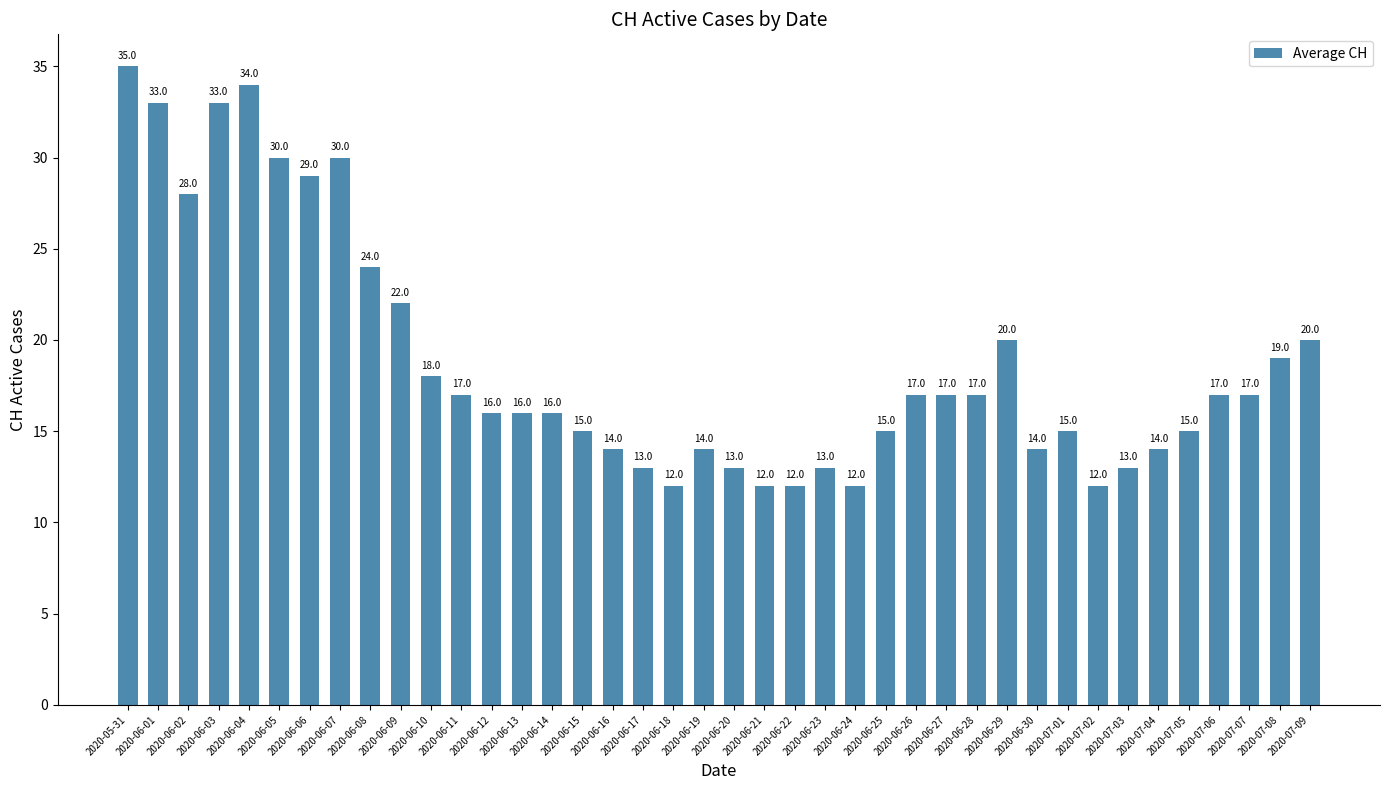

What is the label of the 13th bar from the right?

2020-06-27